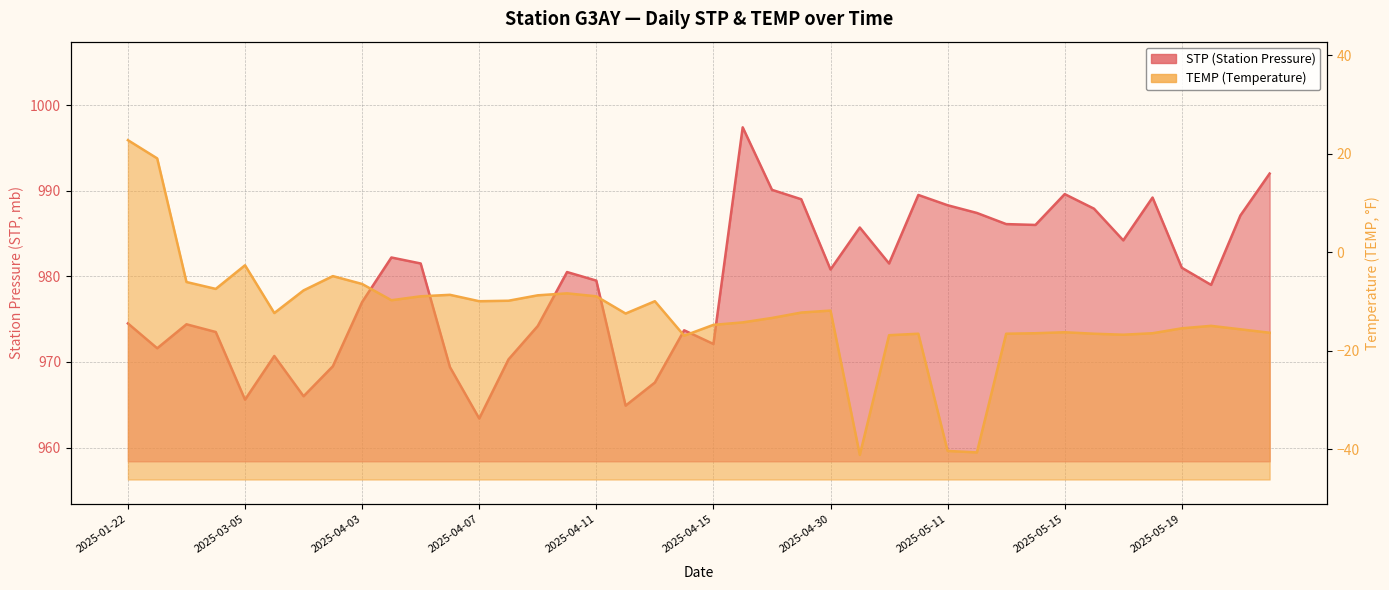

In TEMP, how many points are lower than both neighbors (excluding endpoints)?

9